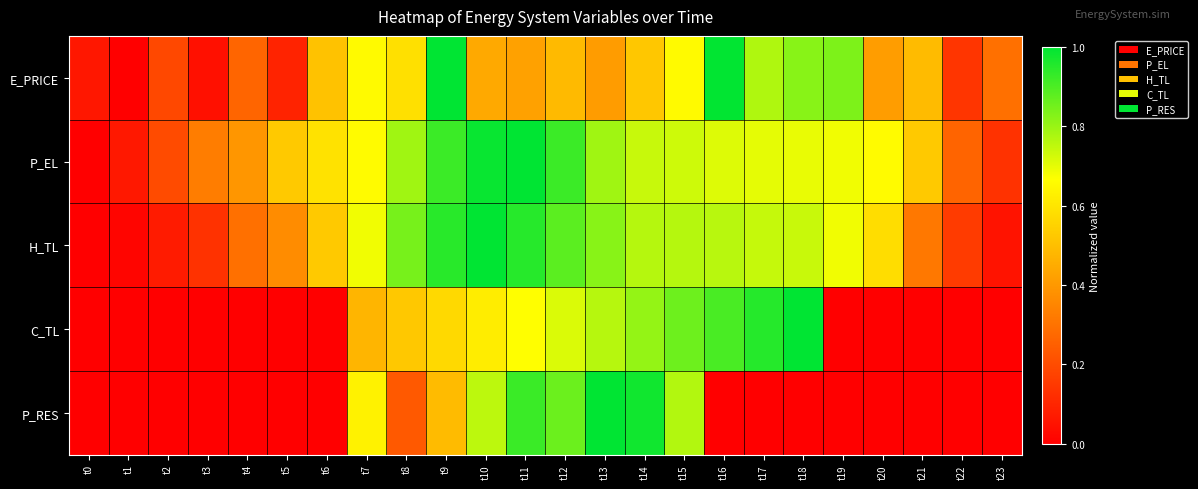

Which series has the largest total across all categories?

P_EL